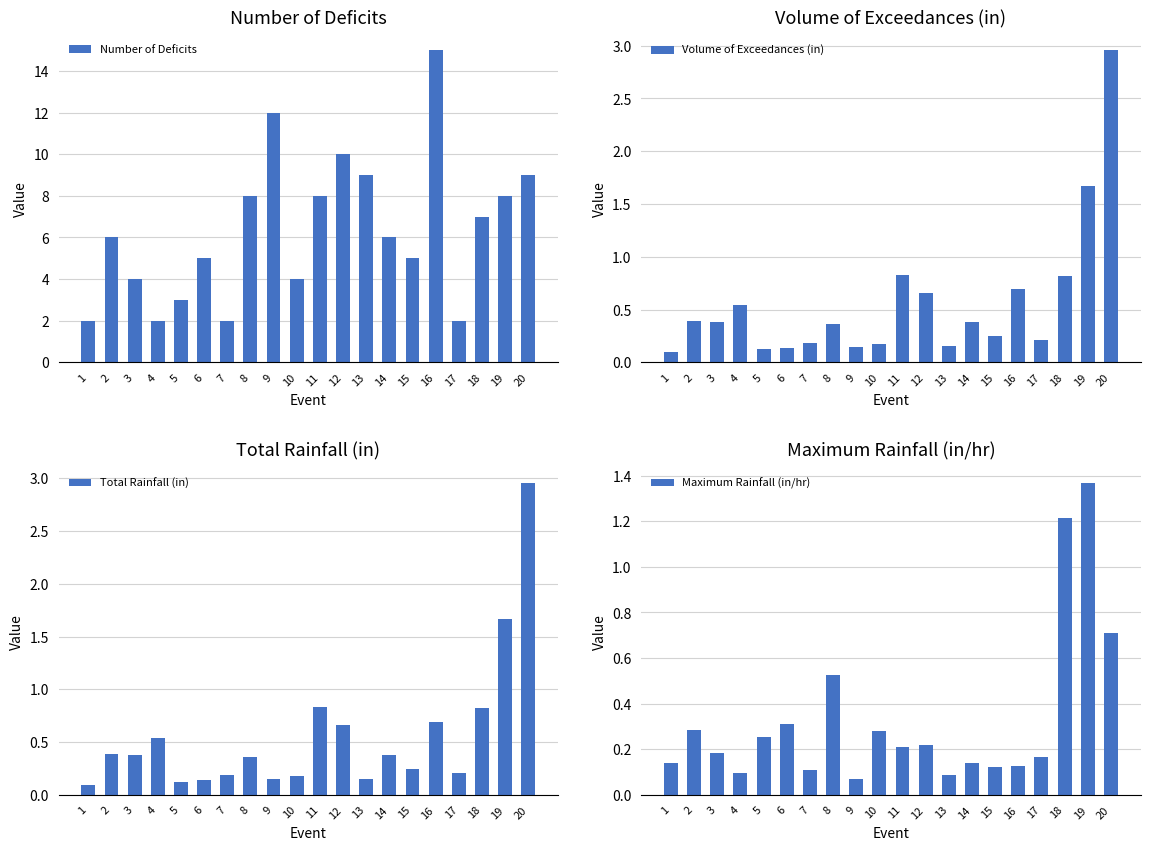

Rank the categories by Number of Deficits value from highest to lowest.

16, 9, 12, 13, 20, 8, 11, 19, 18, 2, 14, 6, 15, 3, 10, 5, 1, 4, 7, 17